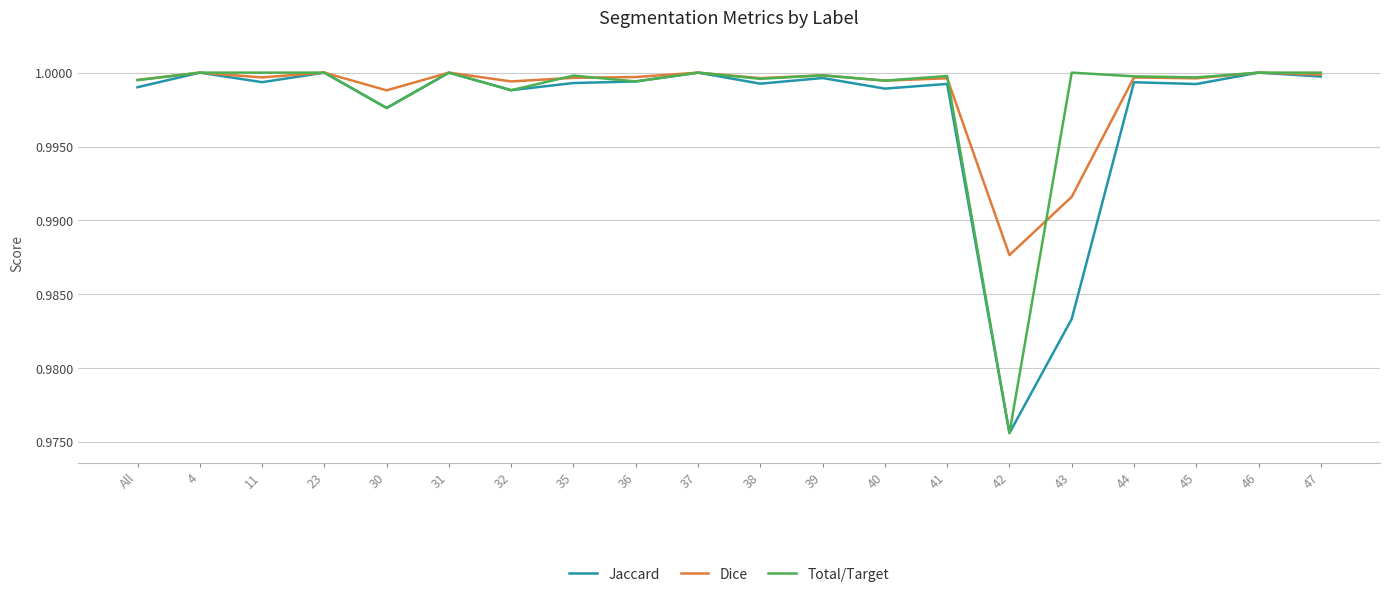

At which label does Dice reach its minimum?

42